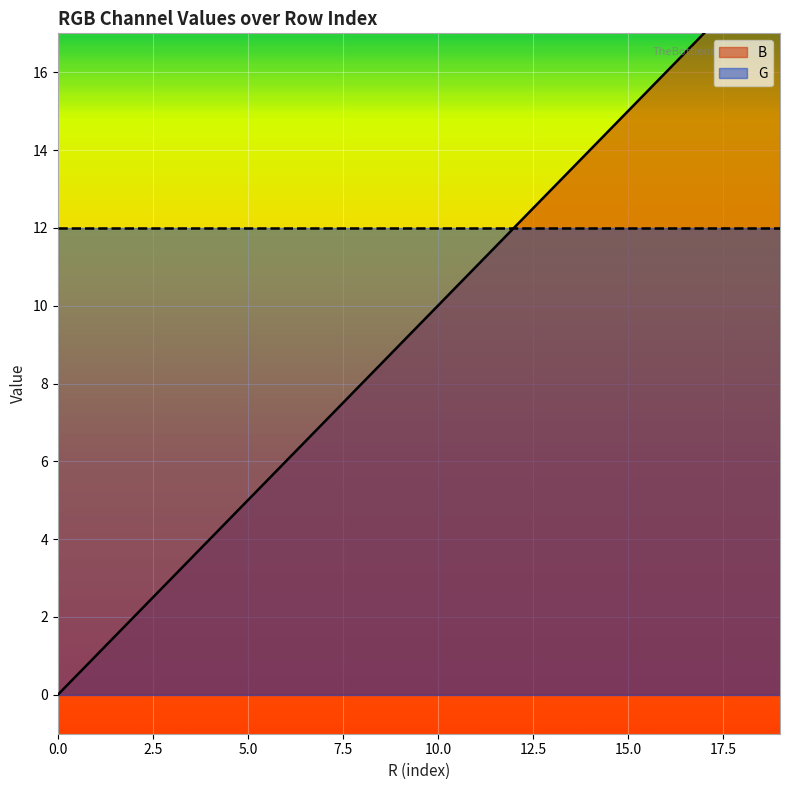

What is the sum of the values at 2 and 19?

21